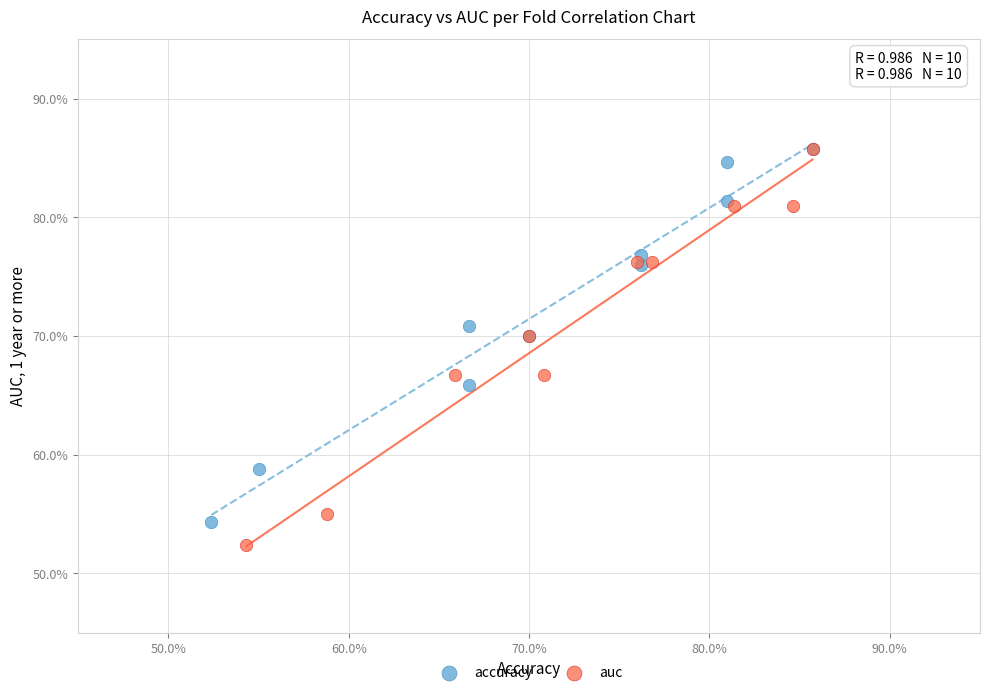

What are all the series names shown in the legend?

accuracy, auc